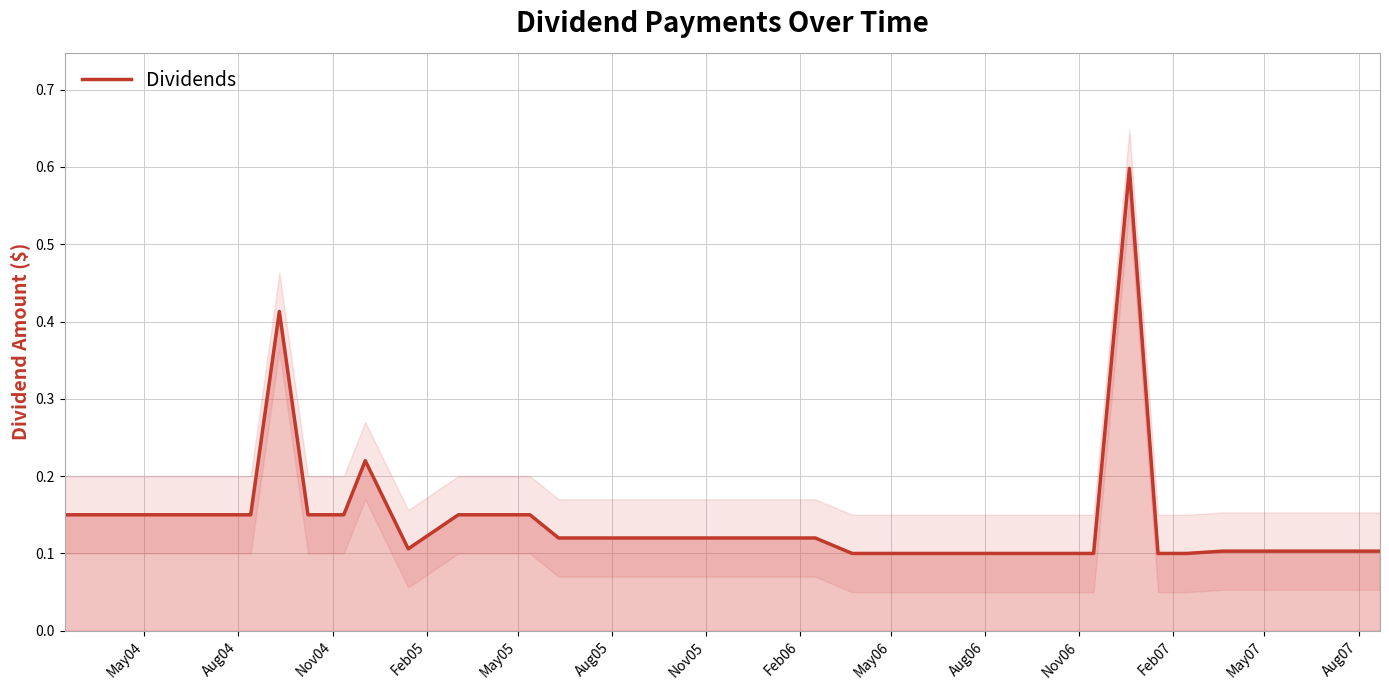

What is the difference between the second highest and minimum values?

0.3